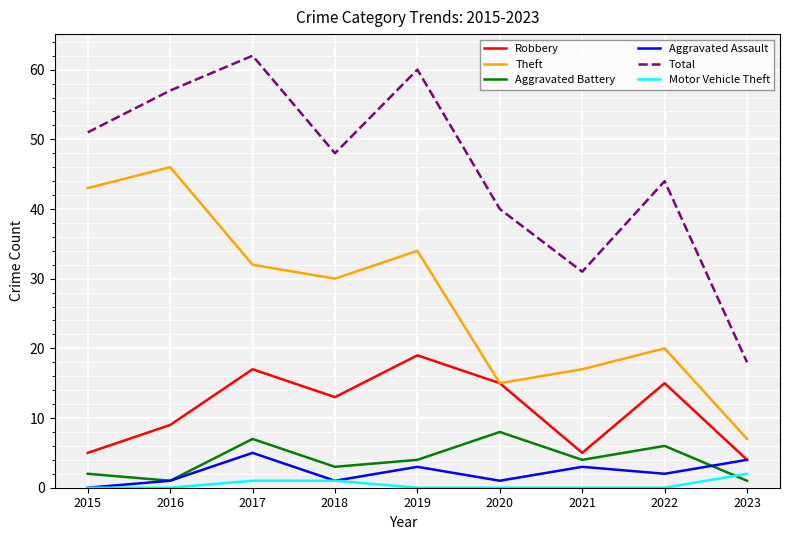

The Total series shows 18 at 2023. True or false?

True